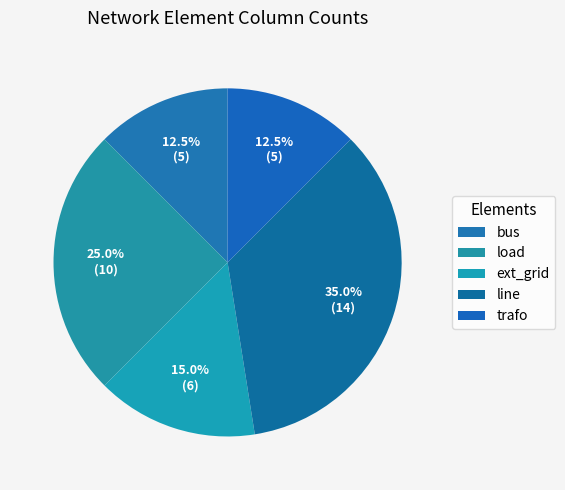

Is there any slice that represents more than half of the pie?

No